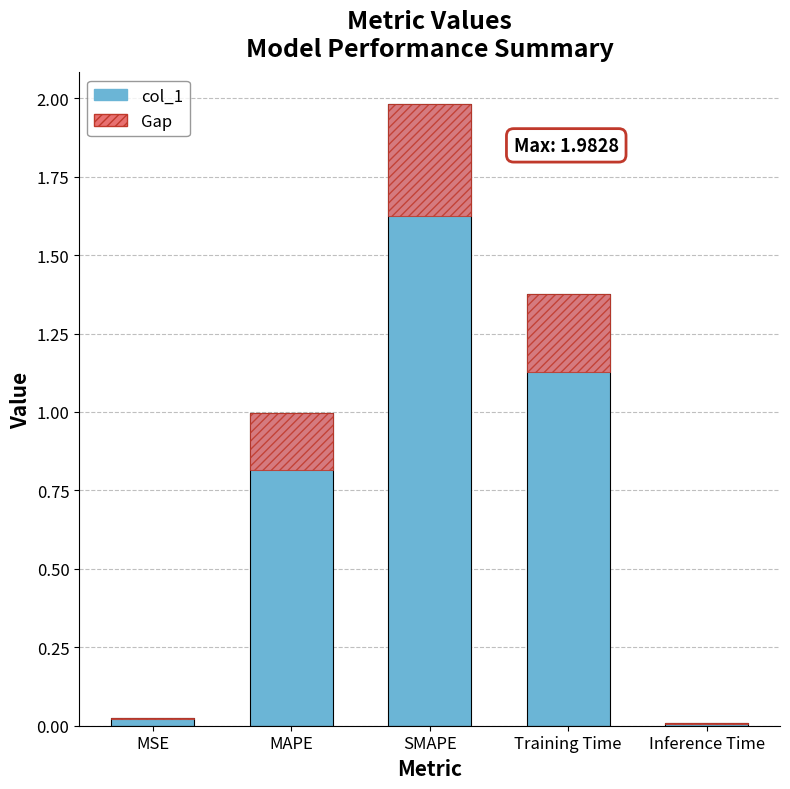

Reading left to right, transcribe all the data shown in this chart.

0.0	1.0	2.0	1.4	0.0